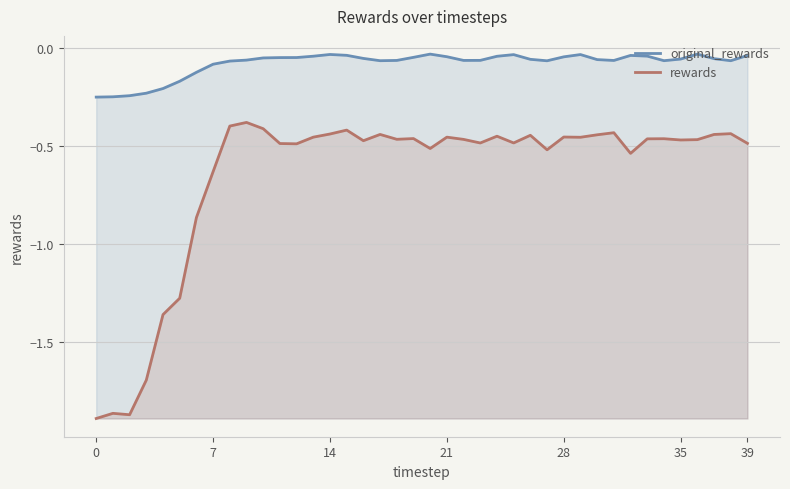

What is the sum of all original_rewards values?

-3.1